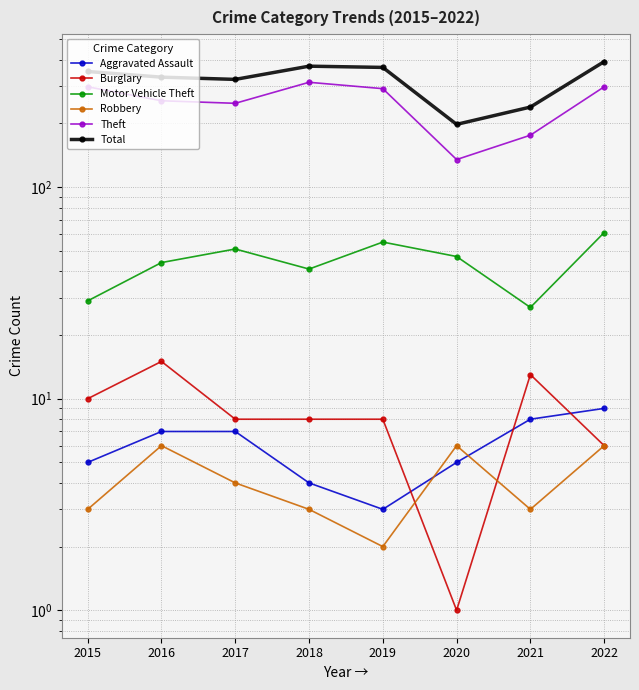

Which has a higher value, 2018 or 2016?

2016